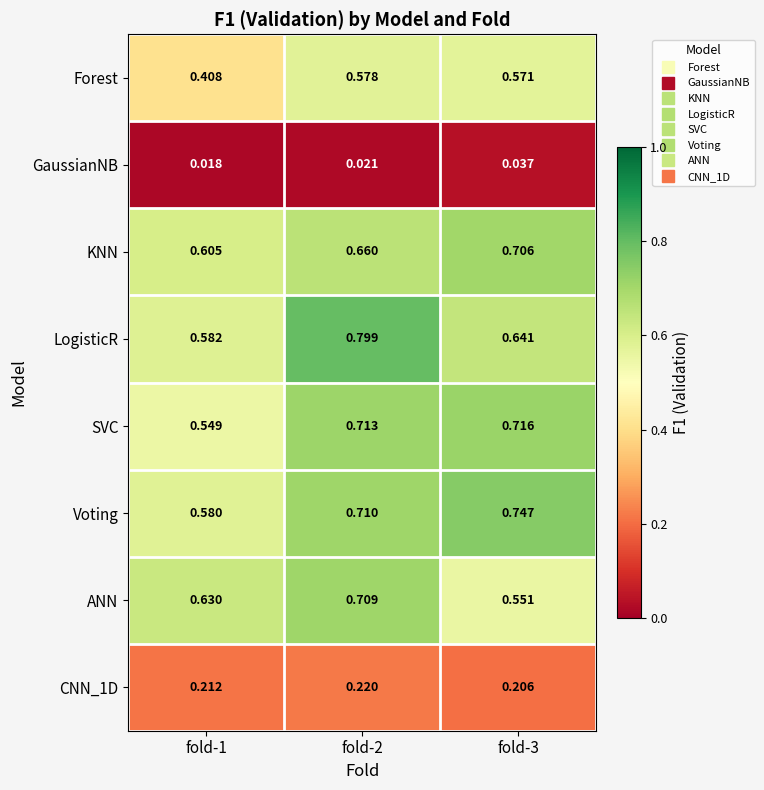

Between fold-1 and fold-2, which series saw the biggest shift?

LogisticR